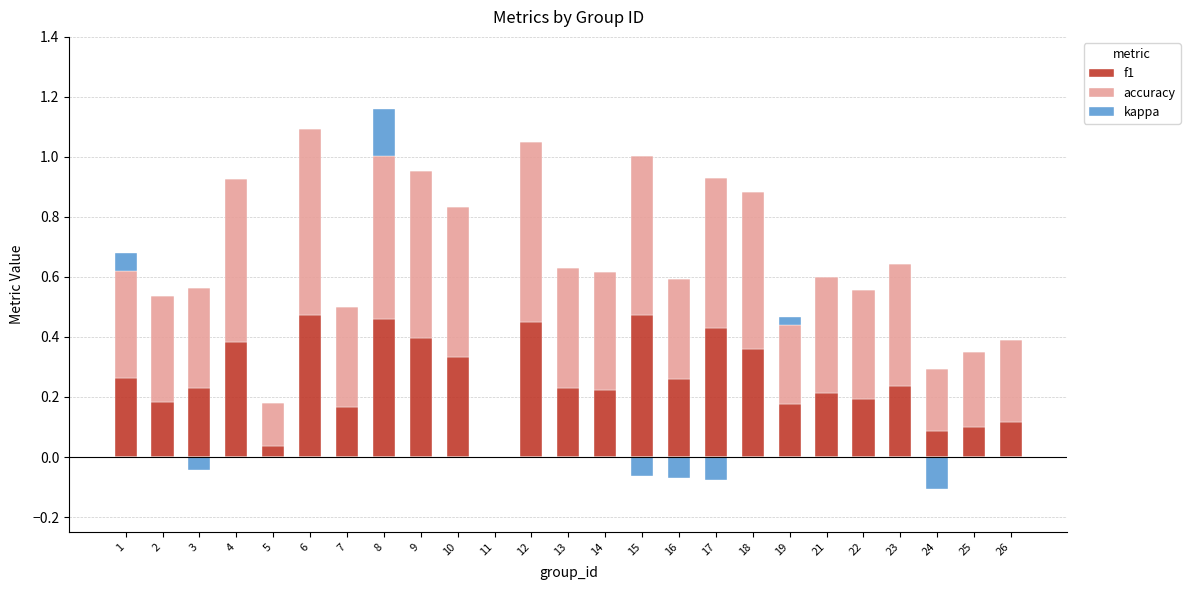

Which series has the largest range (max minus min)?

accuracy